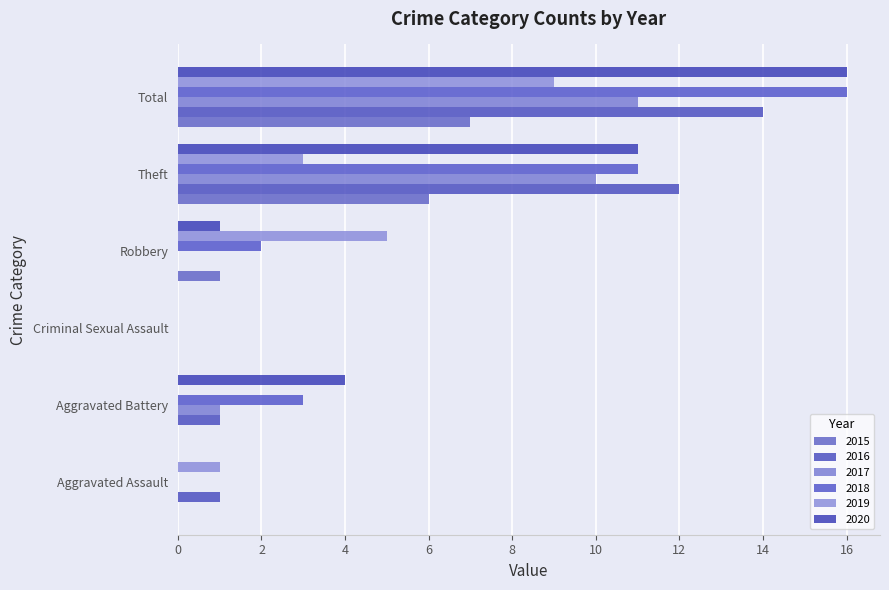

At which category is the sum across all series the highest?

Total